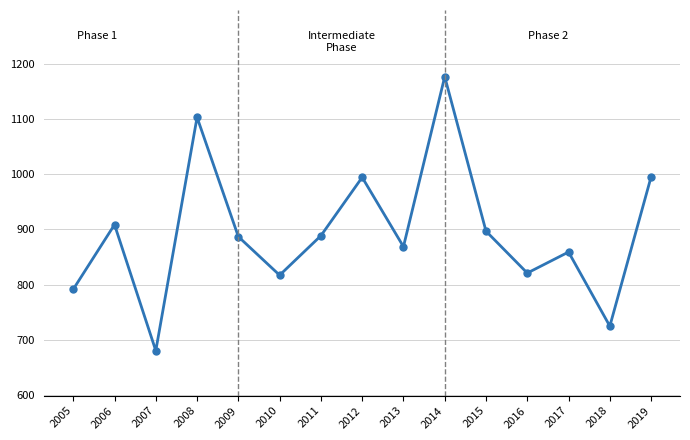

How many points are higher than both their immediate neighbors (excluding endpoints)?

5